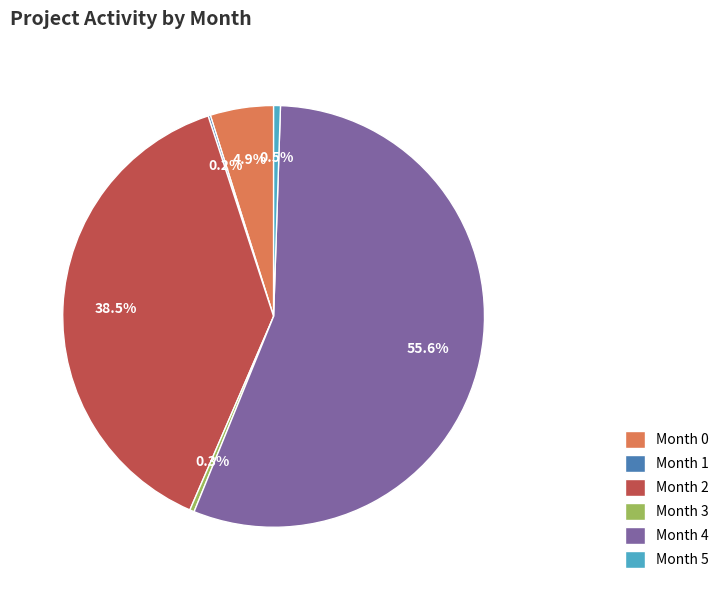

Is it true that Month 0 is 5% of the pie?

True